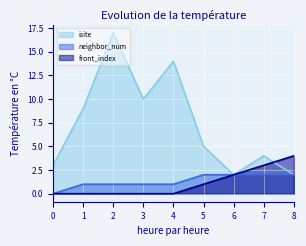

What is the total value across all series at 8?

8